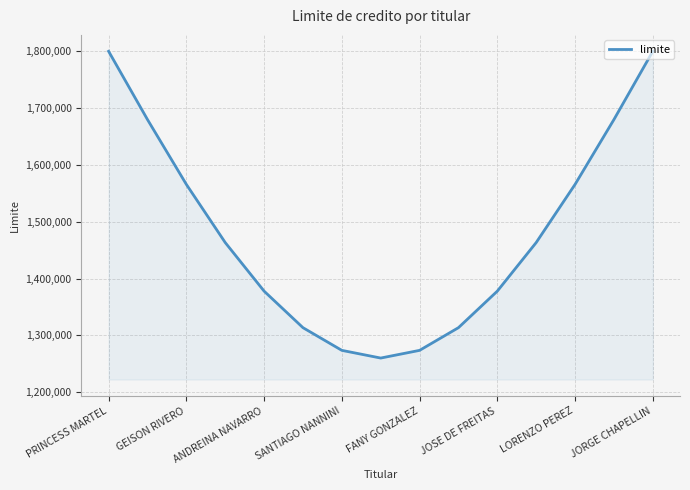

Reading left to right, what are all the values shown in this chart?

1800000.0	1679838.7	1565702.8	1463315.5	1377811.0	1313476.8	1273538.9	1260000.0	1273538.9	1313476.8	1377811.0	1463315.5	1565702.8	1679838.7	1800000.0